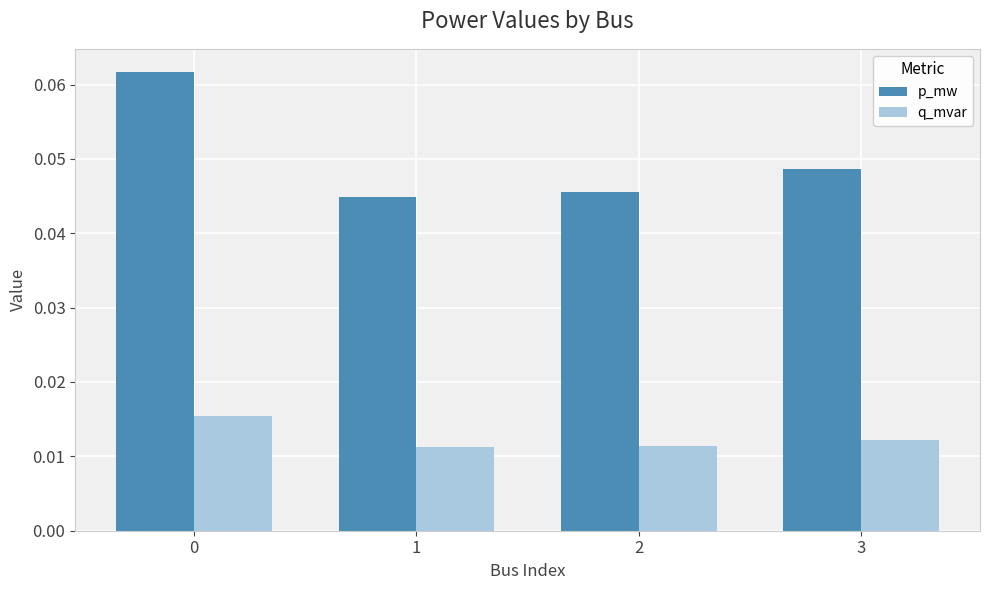

True or false: p_mw has a value of 0.1 at 1.

False